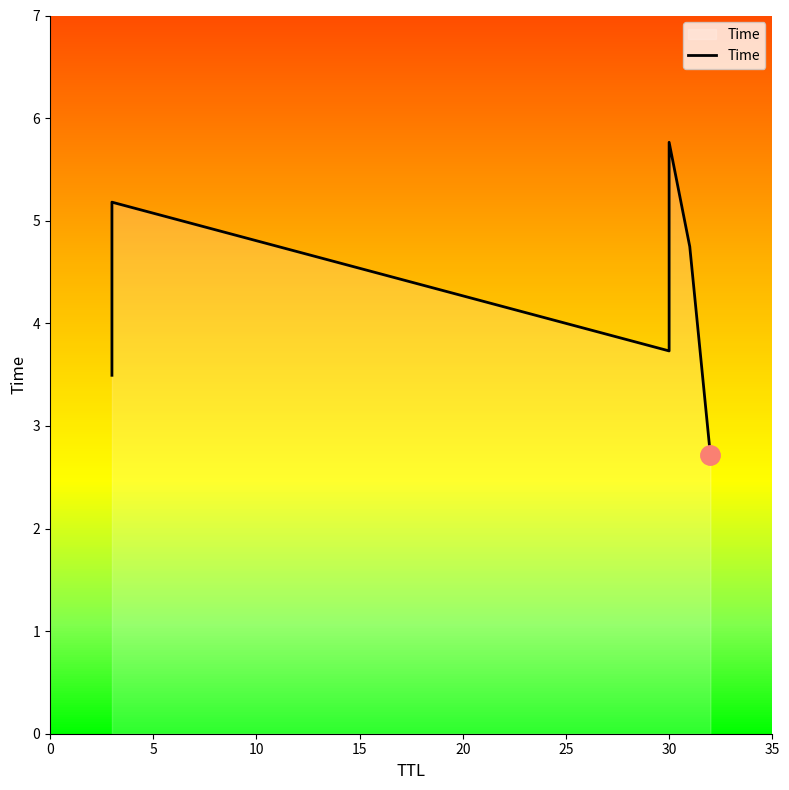

How many points are lower than both their immediate neighbors (excluding endpoints)?

1